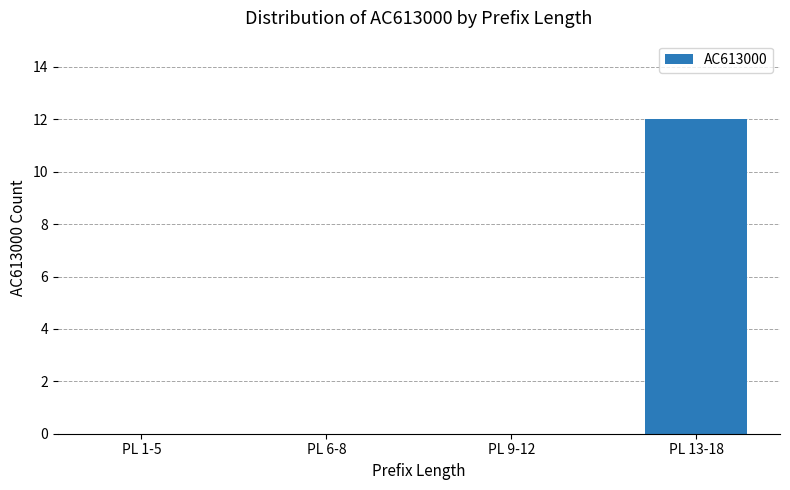

Are the bars horizontal?

No